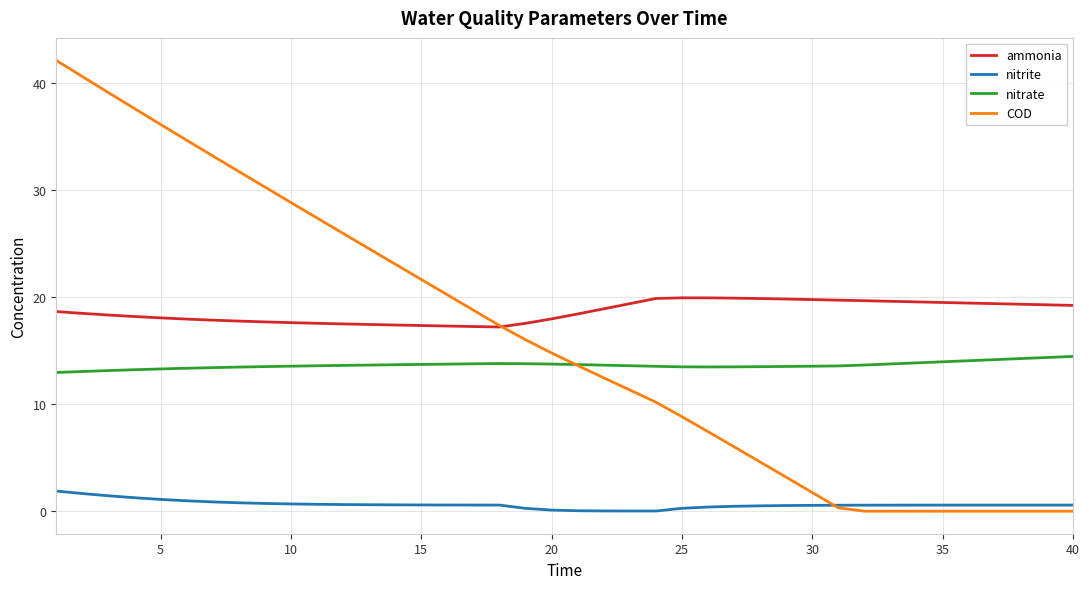

At how many categories does at least one series exceed 1?

40